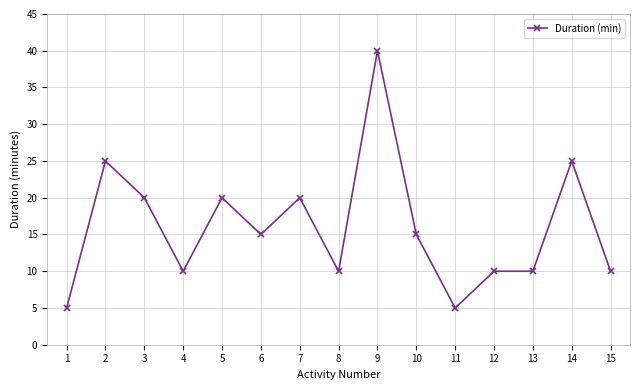

Where is the first local maximum?

2